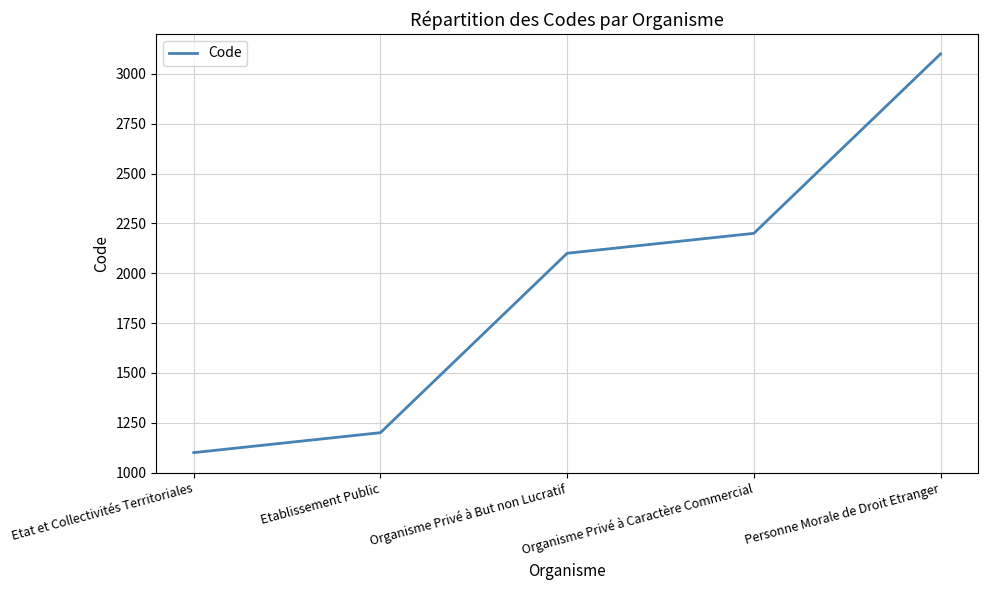

What is the smallest value displayed?

1100